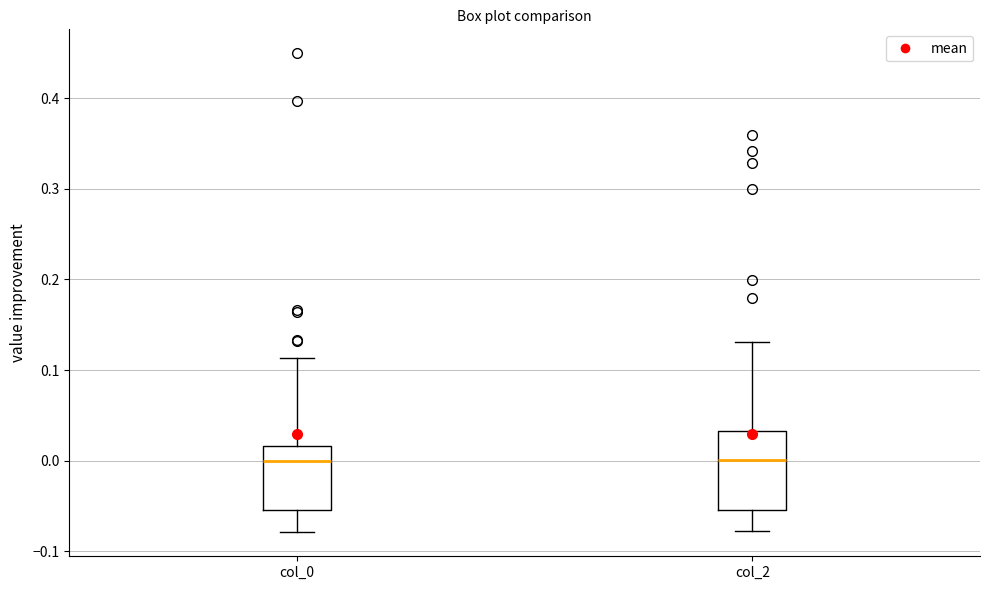

Where is the lower edge of the box for col_0 on the y-axis? The values are not printed on the chart, so give them approximately, as read against the axis.

-0.05